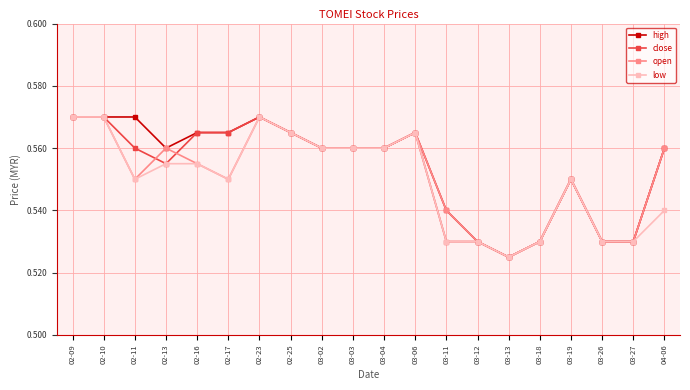

How many distinct data groups are displayed?

4